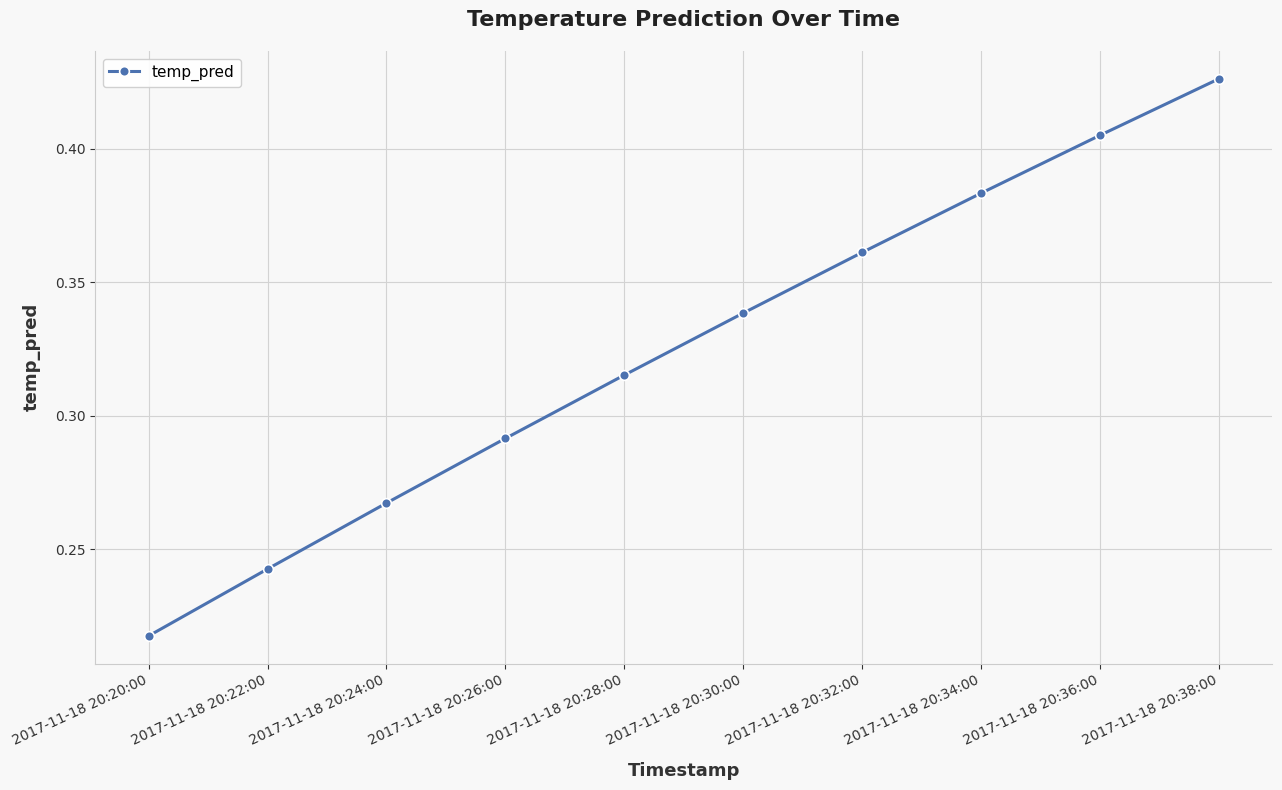

True or false: the data shows 0.5 at 2017-11-18 20:32:00.

False